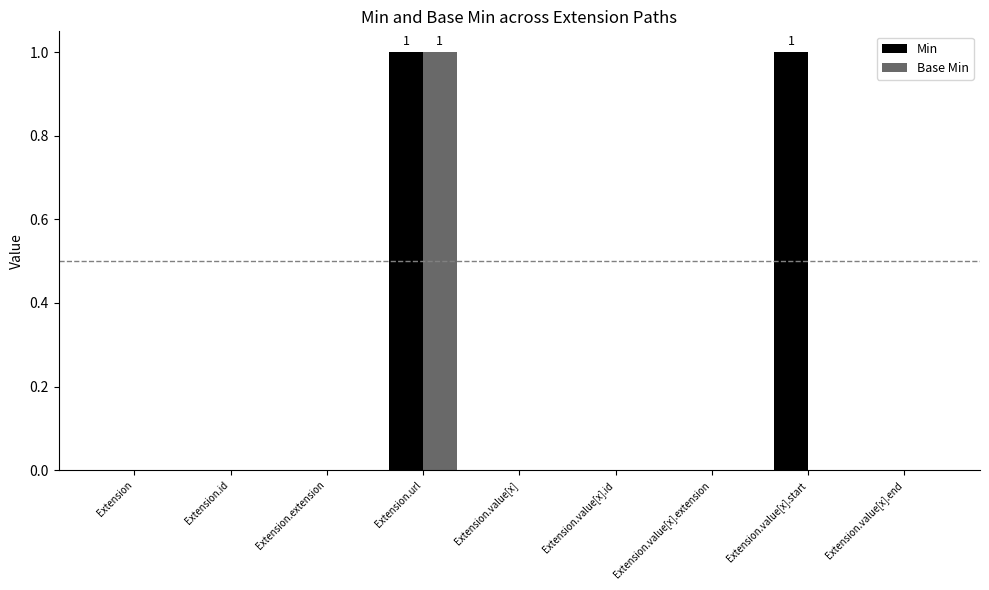

How many distinct data groups are displayed?

2